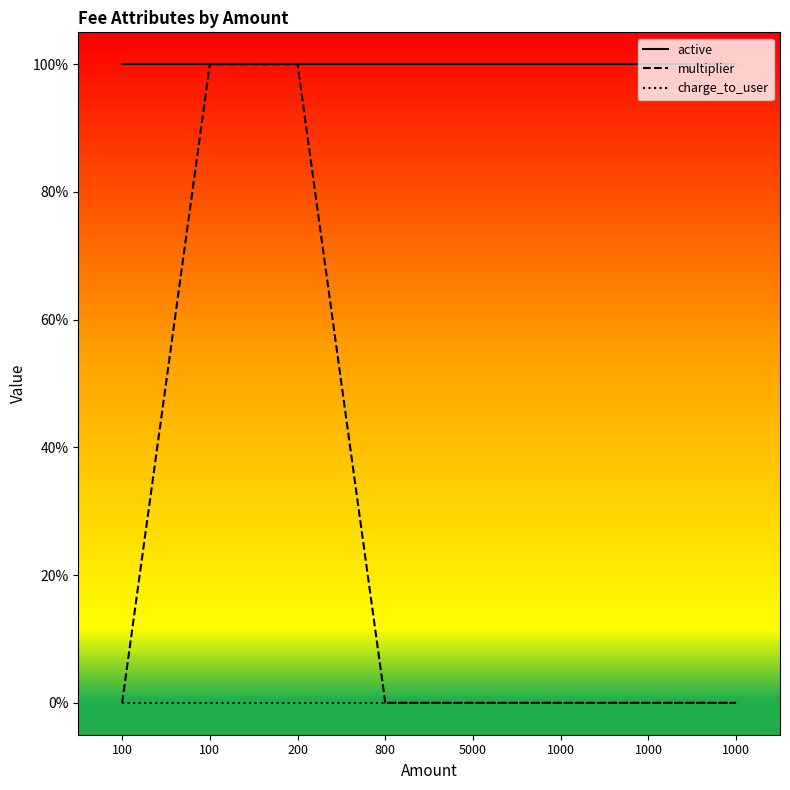

Reading left to right, extract all data points from this chart.

multiplier: 100=0	100=1	200=1	800=0	5000=0	1000=0	1000=0	1000=0
charge_to_user: 100=0	100=0	200=0	800=0	5000=0	1000=0	1000=0	1000=0
active: 100=1	100=1	200=1	800=1	5000=1	1000=1	1000=1	1000=1